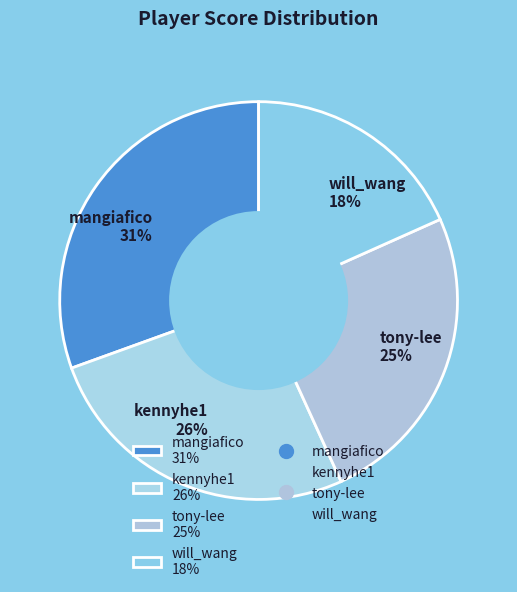

Is it true that tony-lee is 39% of the pie?

False